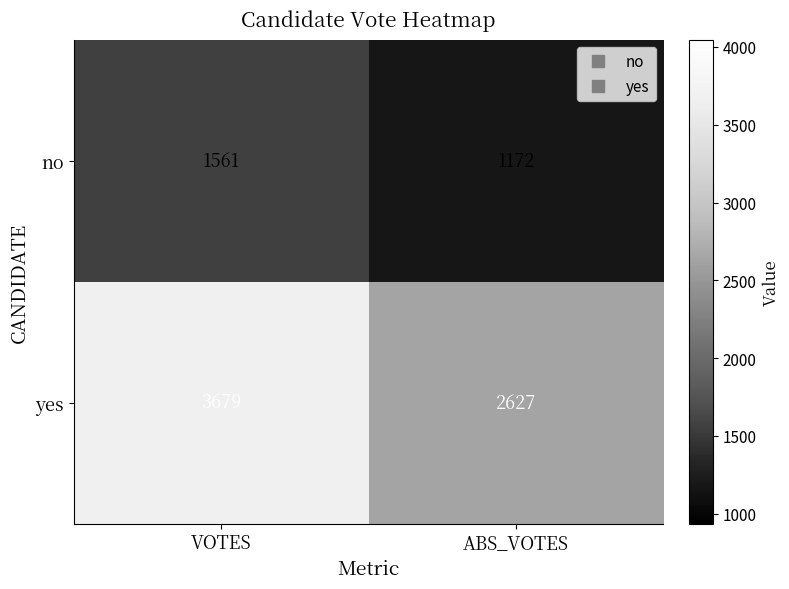

The value of no at VOTES is 652. True or false?

False